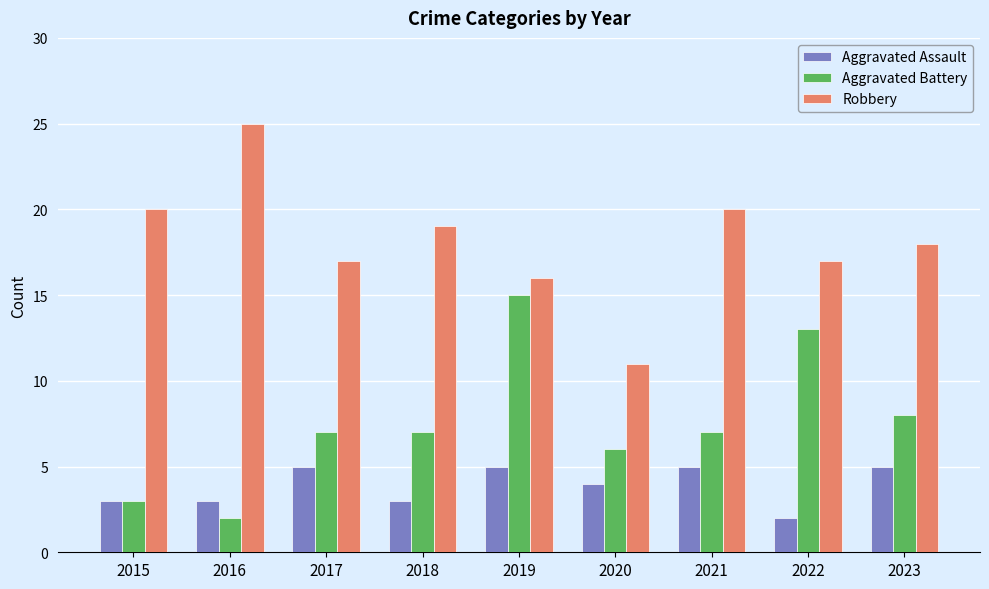

What is the value of the Robbery bar at the 7th from the left?

20